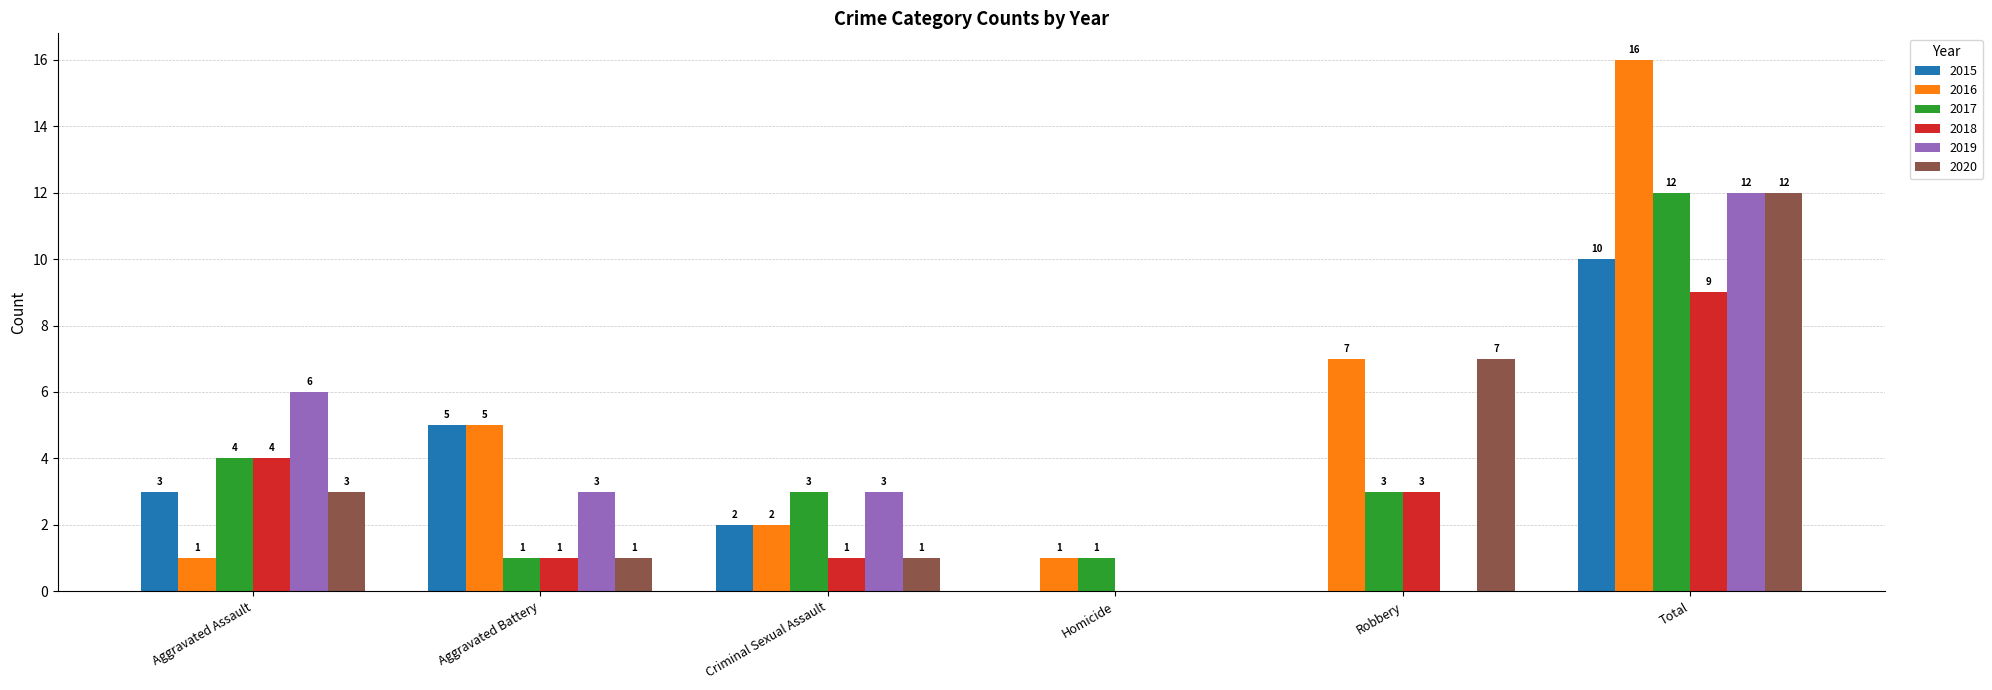

Reading left to right, extract all data points from this chart.

2015: 3	5	2	0	0	10
2016: 1	5	2	1	7	16
2017: 4	1	3	1	3	12
2018: 4	1	1	0	3	9
2019: 6	3	3	0	0	12
2020: 3	1	1	0	7	12